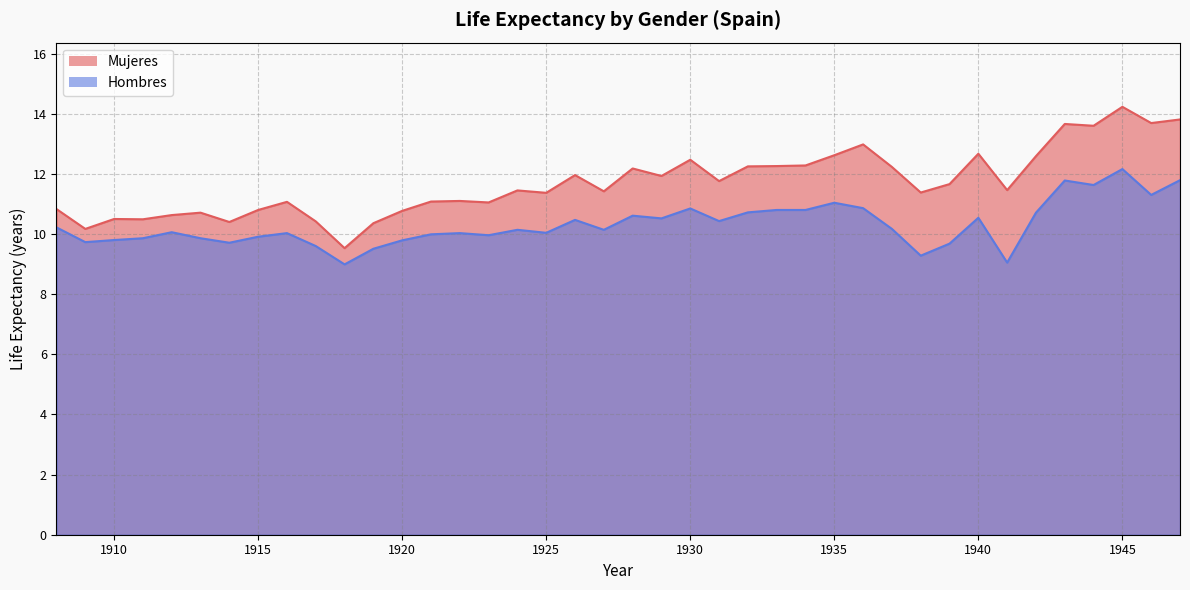

At which label is Mujeres closest to 11?

1923